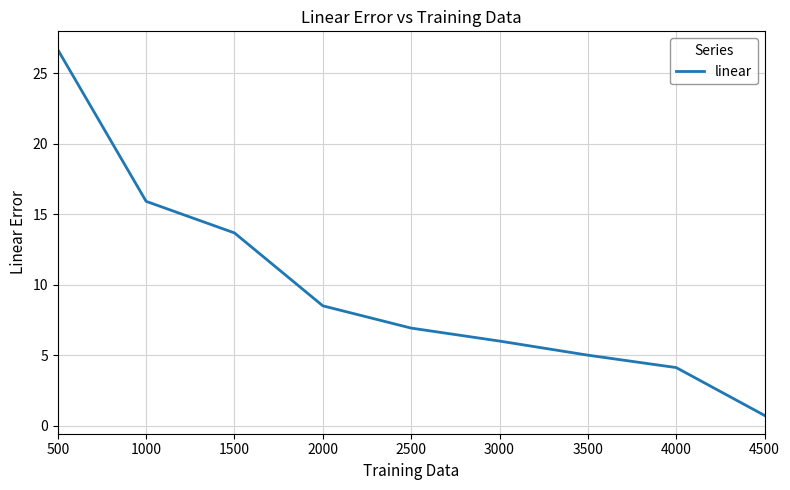

Reading left to right, transcribe all the data shown in this chart.

500=26.7	1000=15.9	1500=13.7	2000=8.5	2500=6.9	3000=6.0	3500=5.0	4000=4.1	4500=0.7